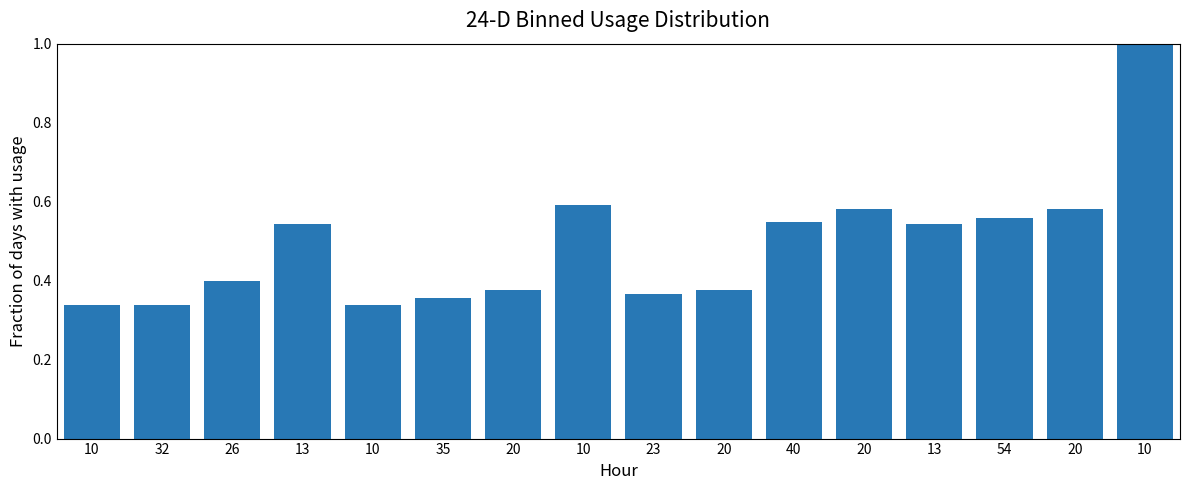

Is it true that the value at 13 is 0.9?

False